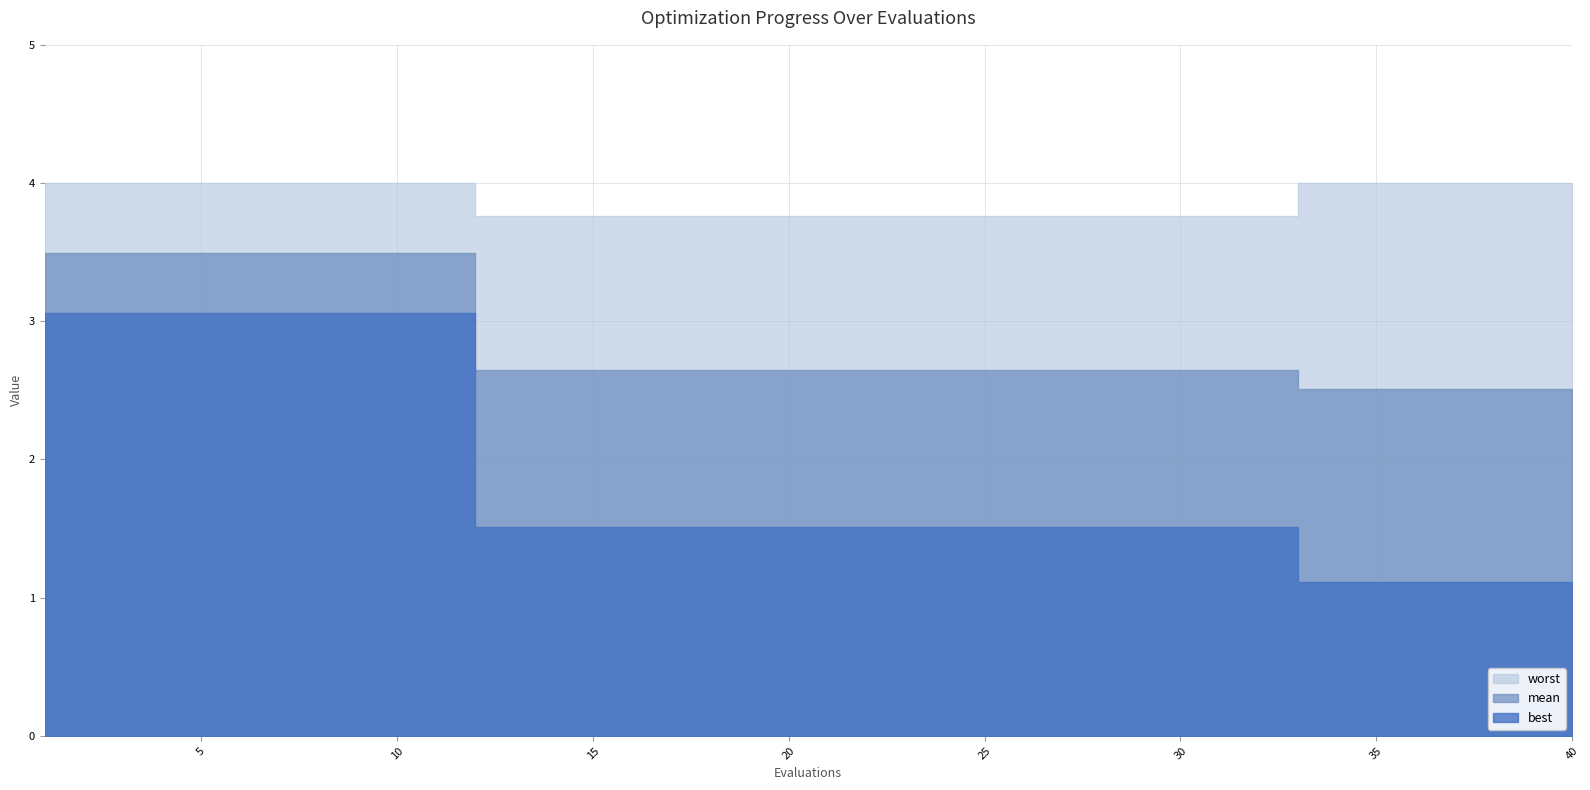

Which category has the highest value in the mean series?

1